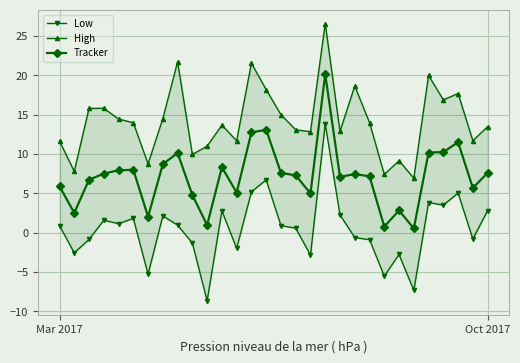

How many values in the Low series exceed 0?

17